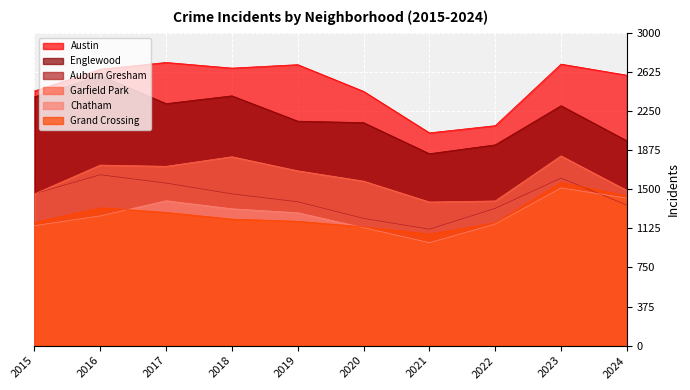

Between 2019 and 2021, which series saw the biggest shift?

Austin